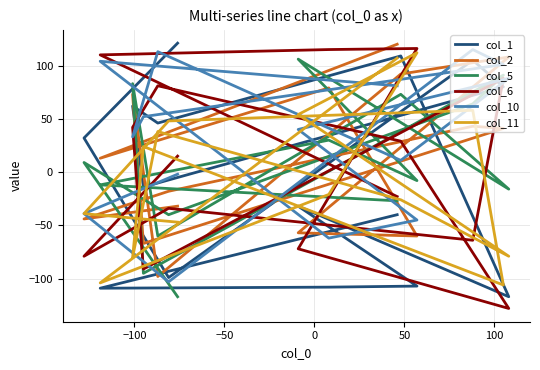

Count the number of categories in the chart.

15